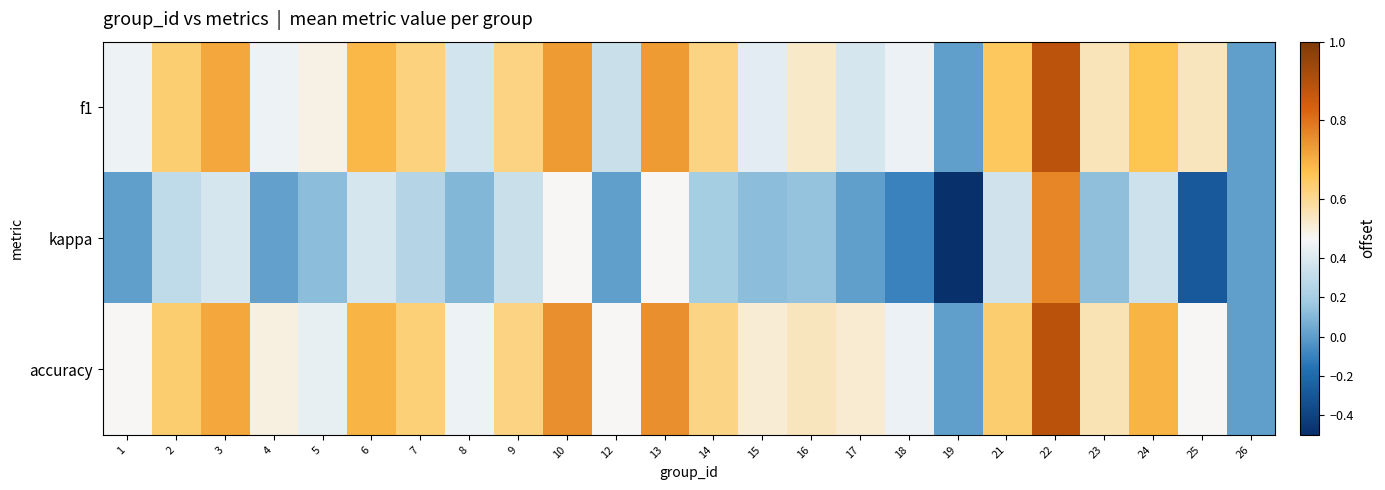

Count the number of categories in the chart.

24